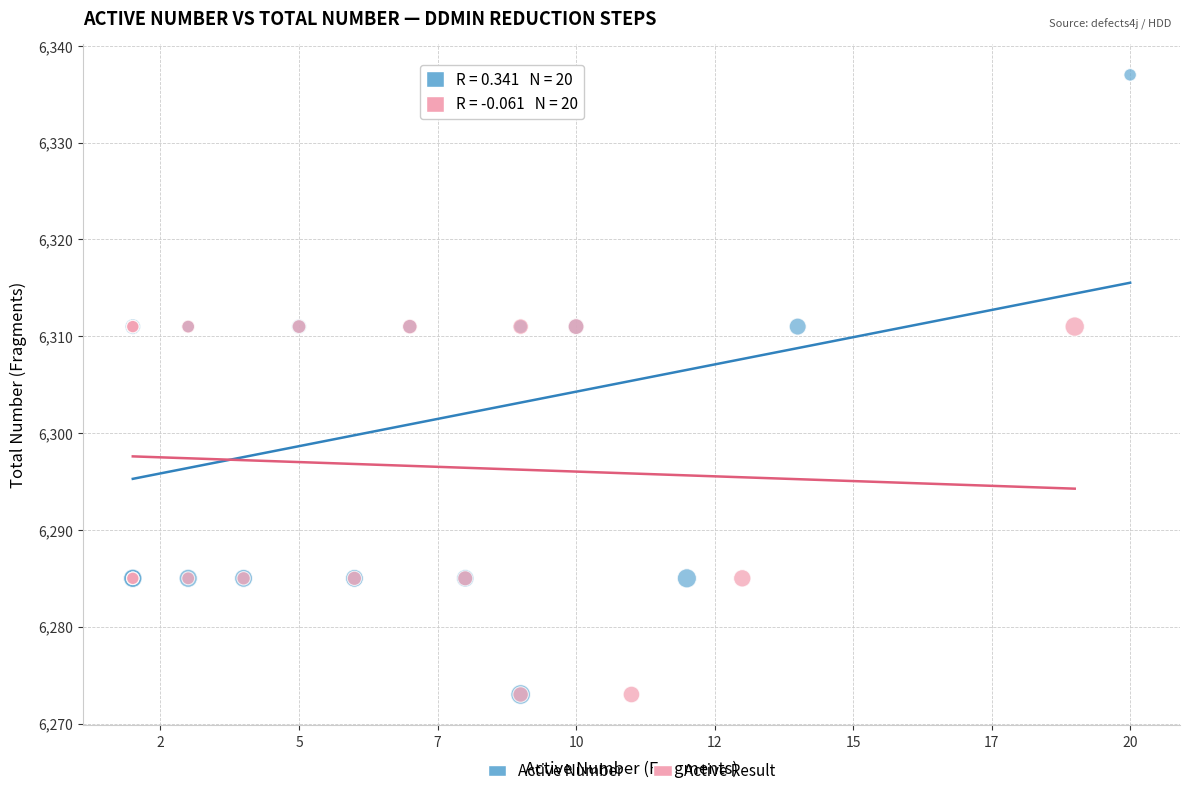

What are all the series names shown in the legend?

Active Number, Active Result